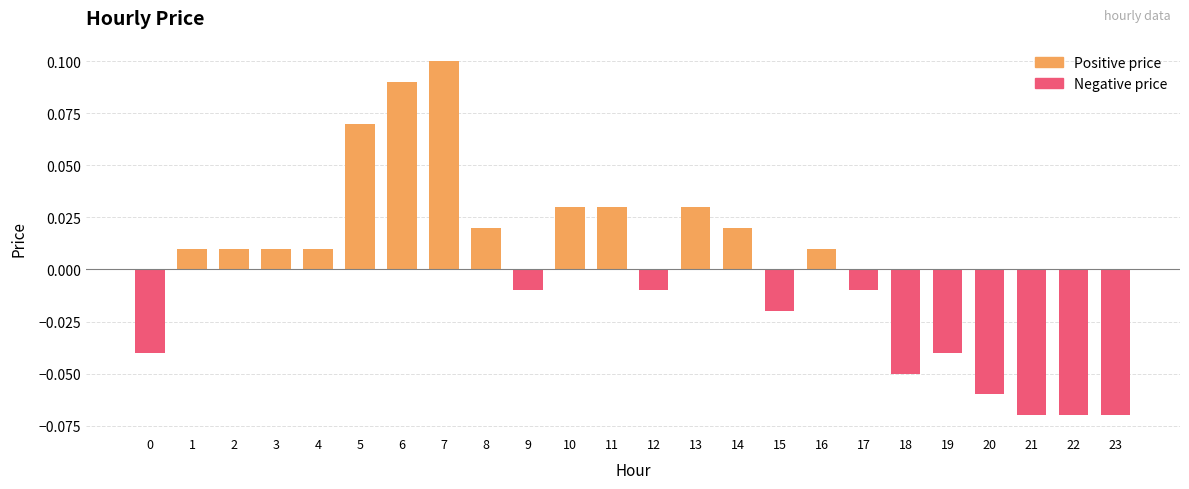

Is it true that the value at 21 is -0.0?

False